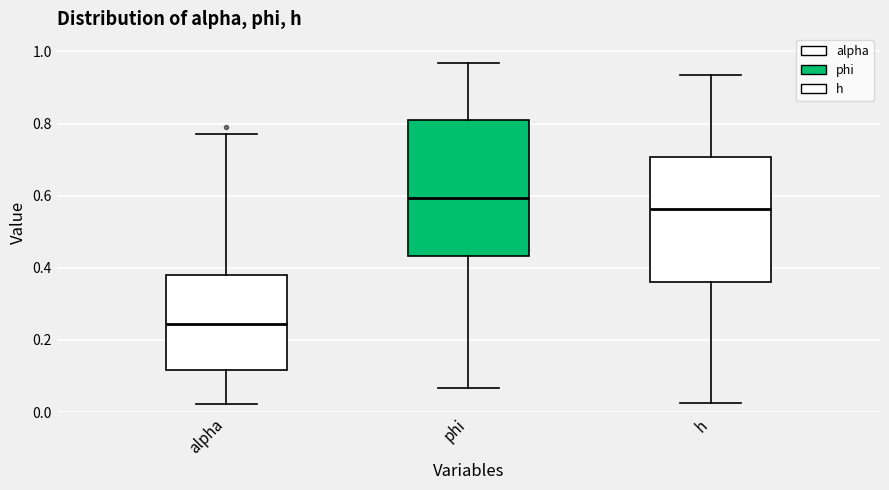

Reading left to right, transcribe this box plot: for each box, give where its median line is, the range the box spans, and where its two whiskers end, as read against the y-axis. The values are not printed on the chart, so give them approximately, as read against the axis.

alpha: median 0.24, box 0.12 to 0.38, whiskers 0.02 to 0.78
phi: median 0.60, box 0.44 to 0.80, whiskers 0.06 to 0.96
h: median 0.56, box 0.36 to 0.70, whiskers 0.02 to 0.94